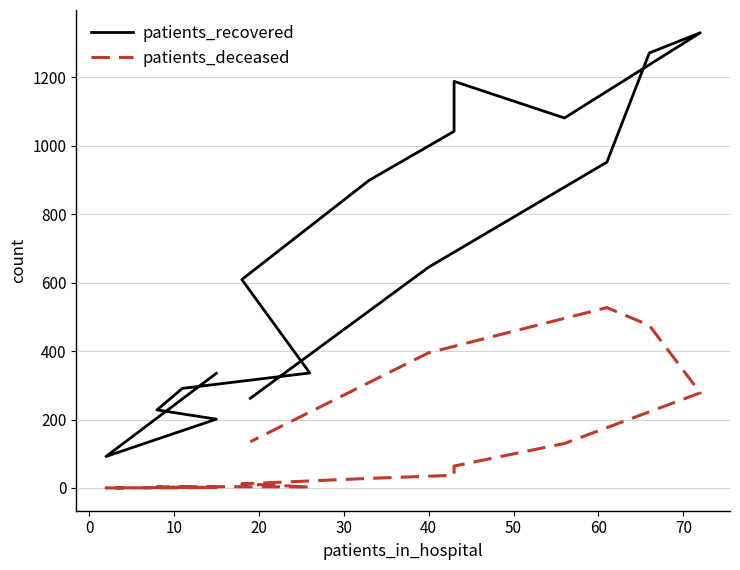

What is the value of the patients_recovered point at the 1st from the left?

335